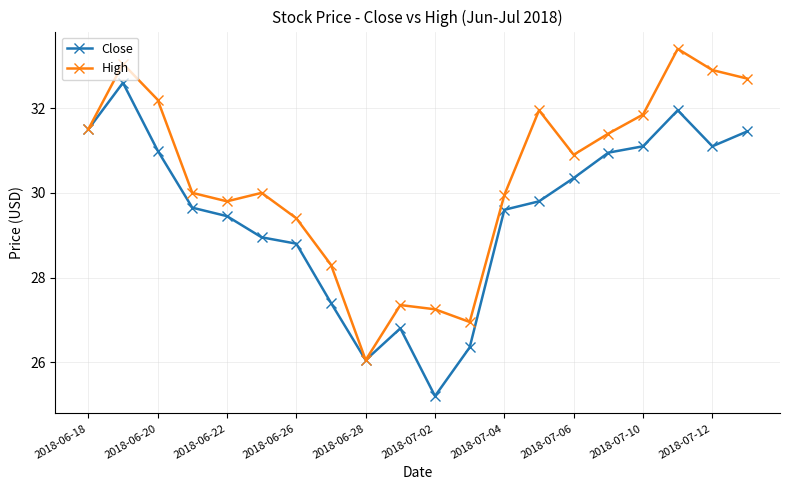

How many series are shown in this chart?

2